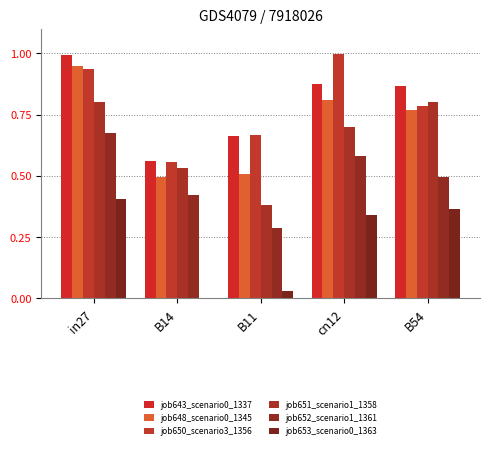

How many positive values does the job653_scenario0_1363 series have?

4